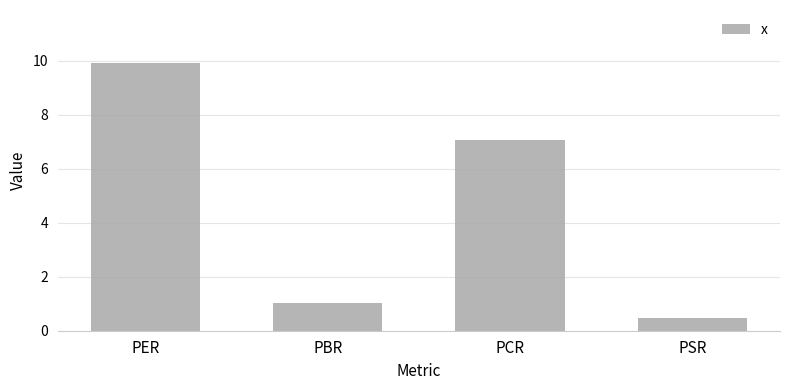

Are the bars horizontal?

No